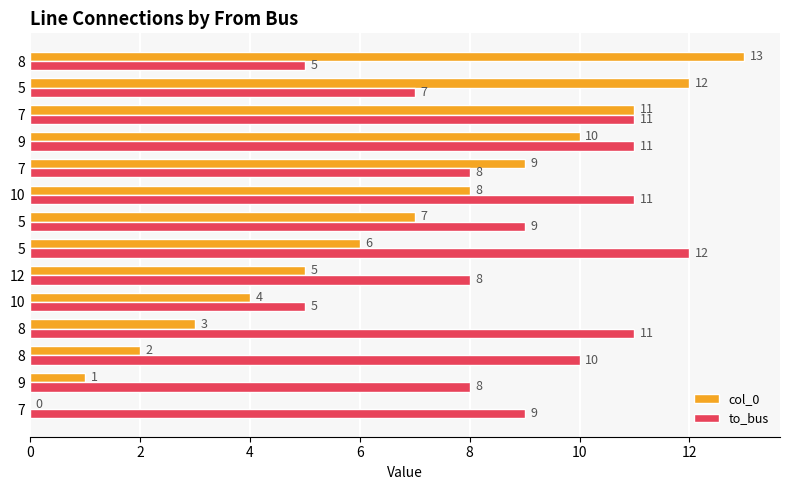

How many values in col_0 are above zero?

13